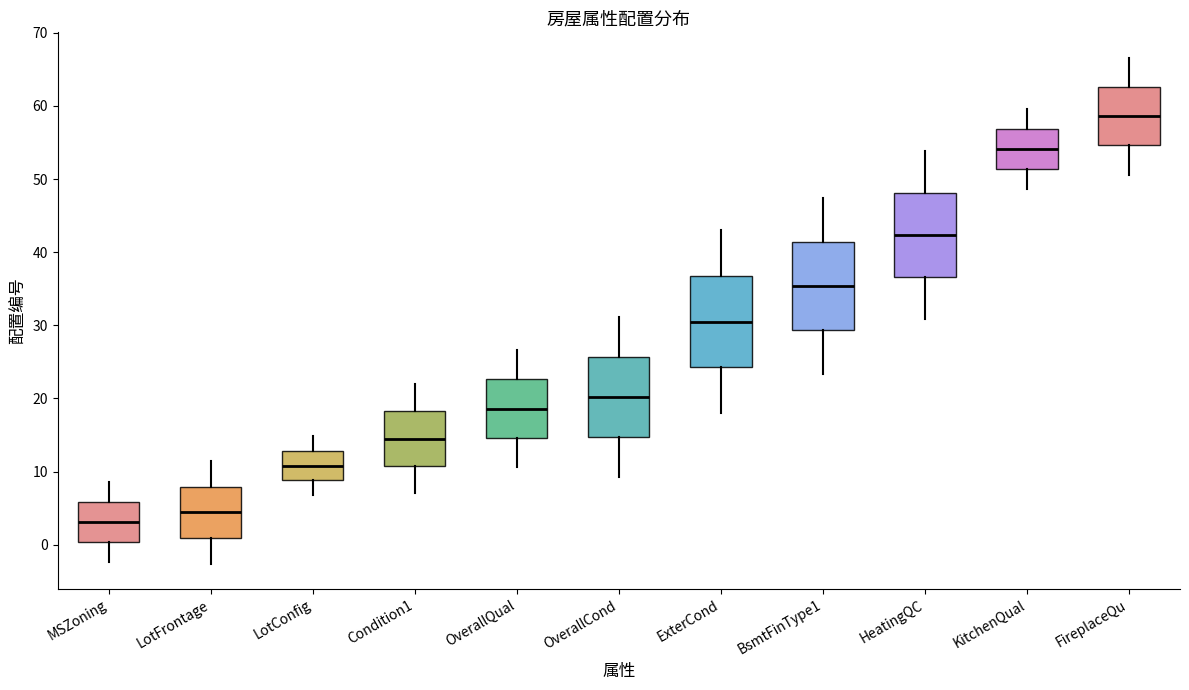

Reading left to right, read every box against the y-axis: the position of its median line, the range the box covers, and the ends of its whiskers. The values are not printed on the chart, so give them approximately, as read against the axis.

MSZoning: median 3, box 0 to 6, whiskers -2 to 9
LotFrontage: median 4, box 1 to 8, whiskers -3 to 11
LotConfig: median 11, box 9 to 13, whiskers 7 to 15
Condition1: median 15, box 11 to 18, whiskers 7 to 22
OverallQual: median 19, box 15 to 23, whiskers 11 to 27
OverallCond: median 20, box 15 to 26, whiskers 9 to 31
ExterCond: median 31, box 24 to 37, whiskers 18 to 43
BsmtFinType1: median 35, box 29 to 41, whiskers 23 to 47
HeatingQC: median 42, box 37 to 48, whiskers 31 to 54
KitchenQual: median 54, box 51 to 57, whiskers 49 to 60
FireplaceQu: median 59, box 55 to 63, whiskers 51 to 67